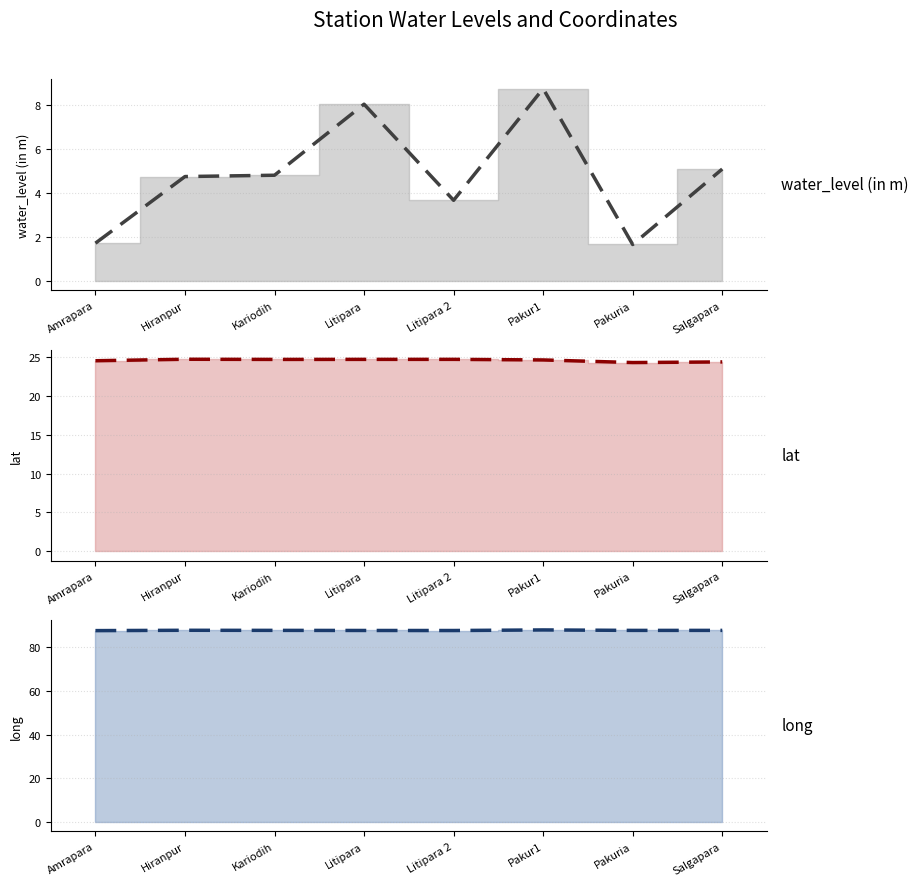

Is it true that lat (trend) equals 16.2 at Amrapara?

False